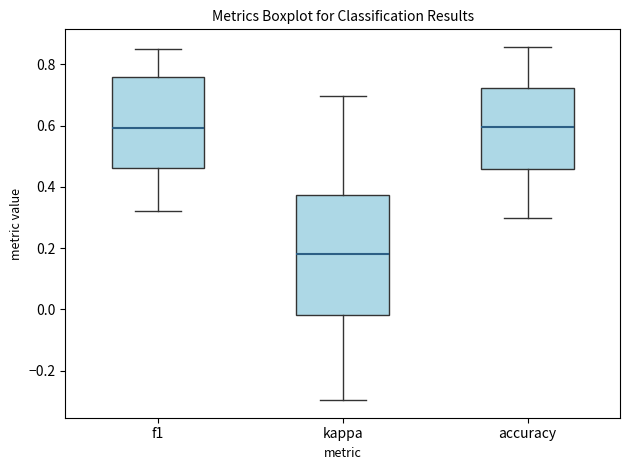

Reading left to right, read every box against the y-axis: the position of its median line, the range the box covers, and the ends of its whiskers. The values are not printed on the chart, so give them approximately, as read against the axis.

f1: median 0.60, box 0.46 to 0.76, whiskers 0.32 to 0.86
kappa: median 0.18, box -0.02 to 0.38, whiskers -0.30 to 0.70
accuracy: median 0.60, box 0.46 to 0.72, whiskers 0.30 to 0.86